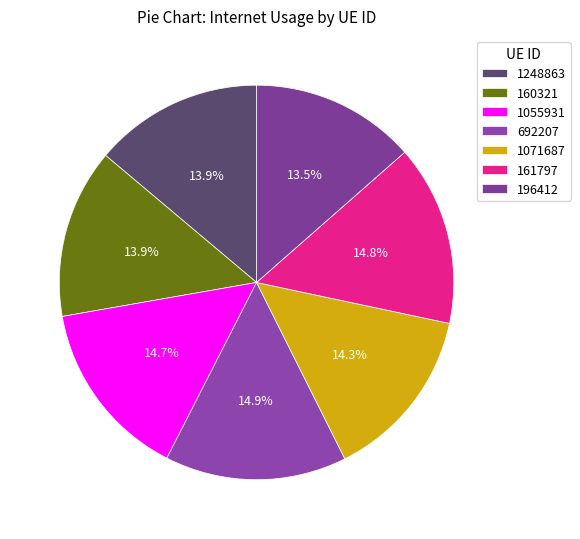

The 692207 slice represents 15% of the pie. True or false?

True